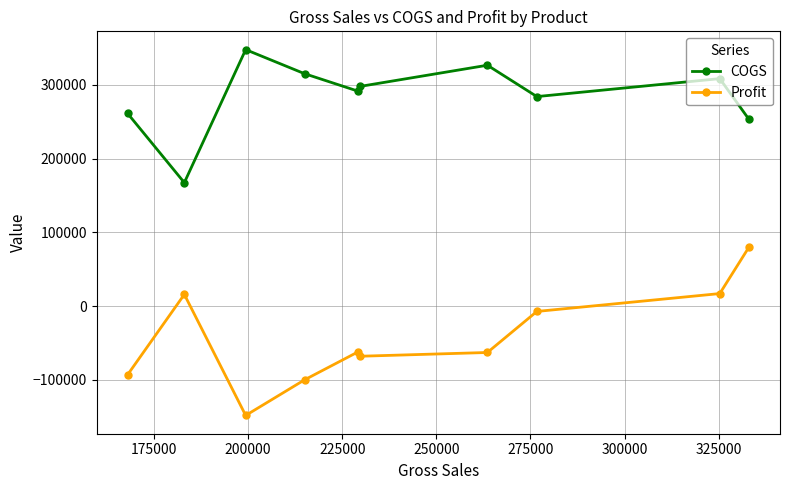

Rank the series by their maximum value, from lowest to highest.

Profit, COGS